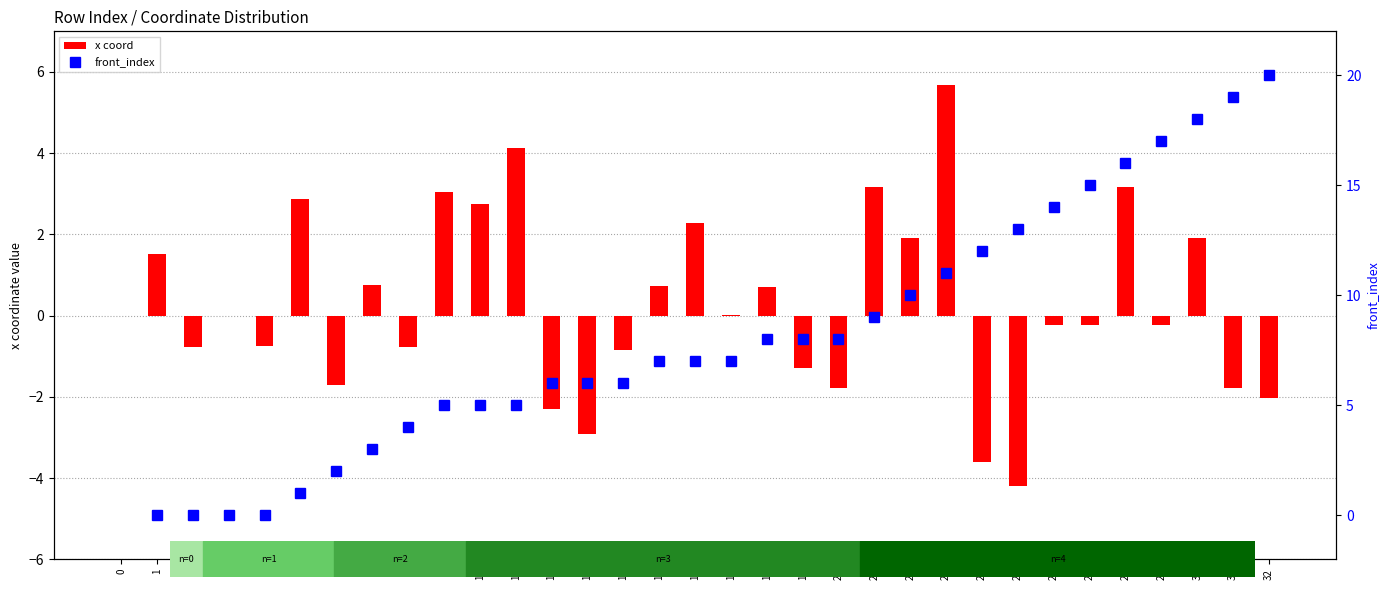

Which series has the largest total across all categories?

x coord